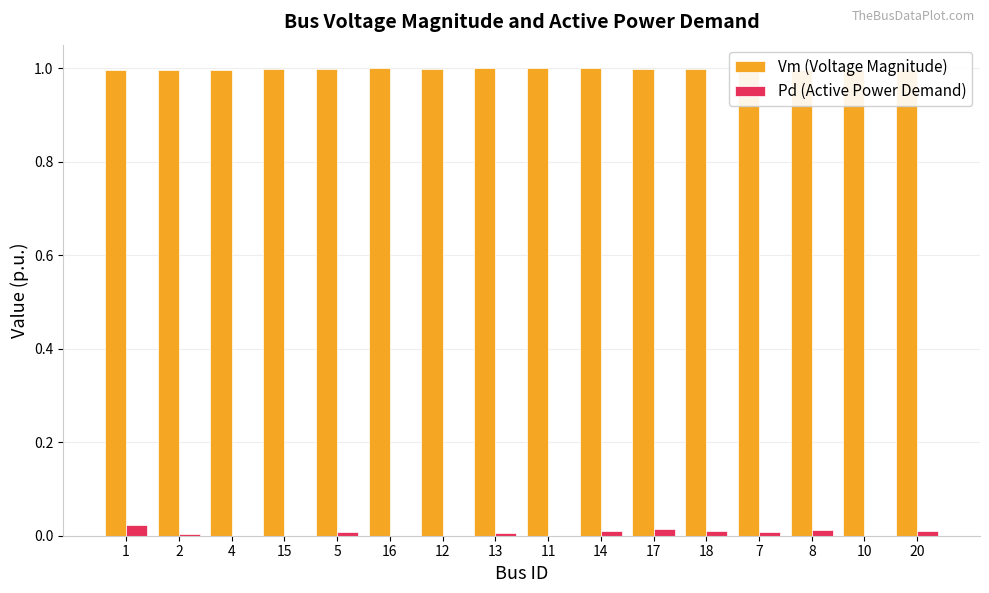

True or false: Pd (Active Power Demand) has a value of 0.0 at 5.

True